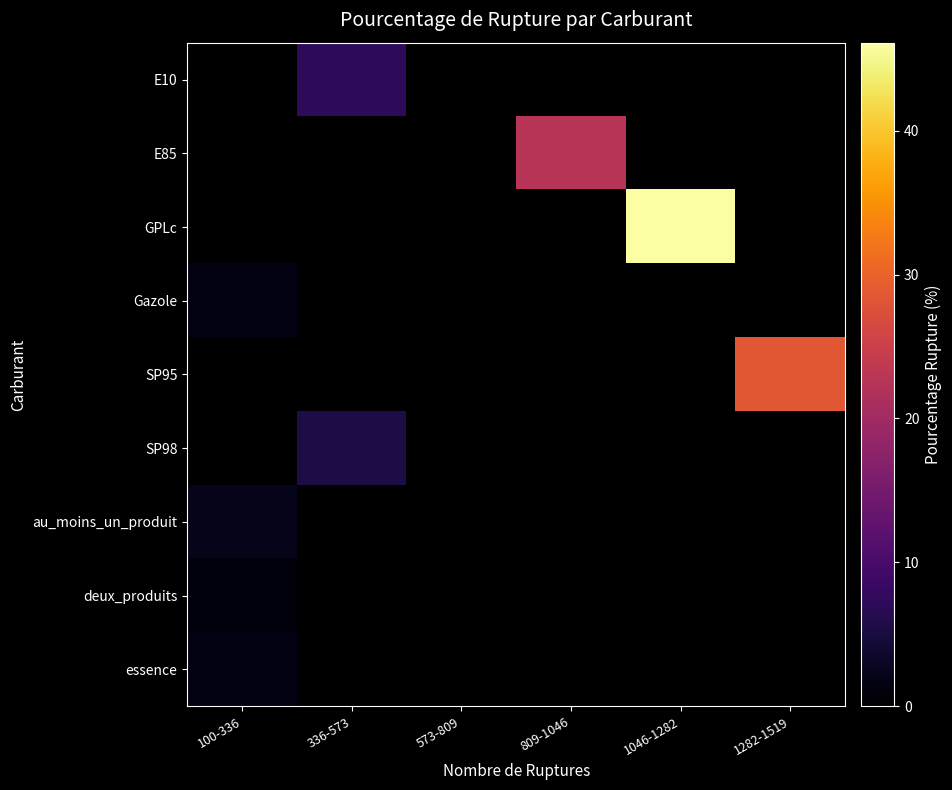

Which label corresponds to the smallest value in the chart?

100-336